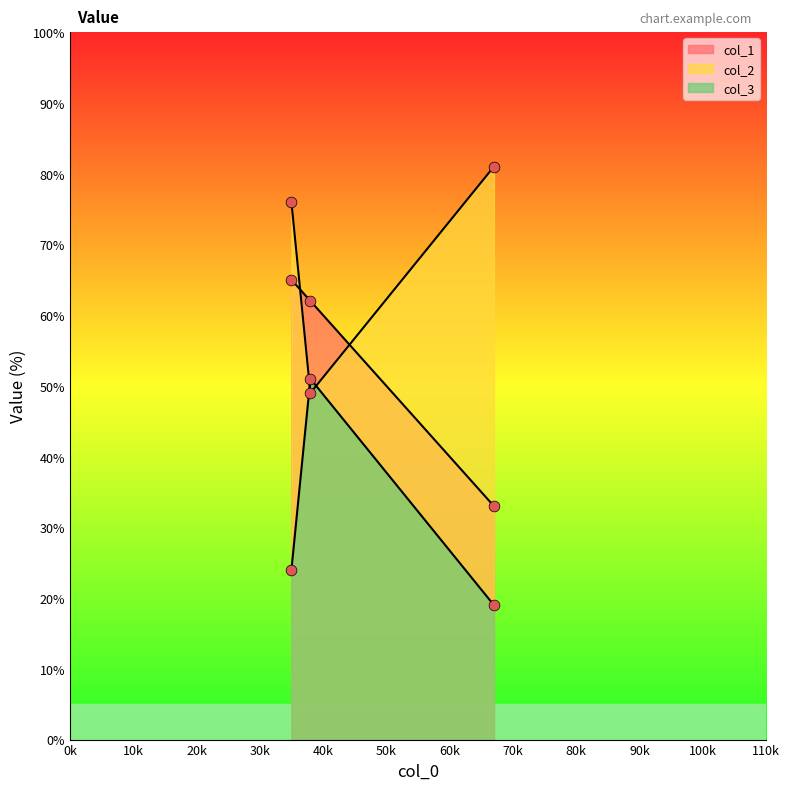

Which series has the largest total across all categories?

col_2